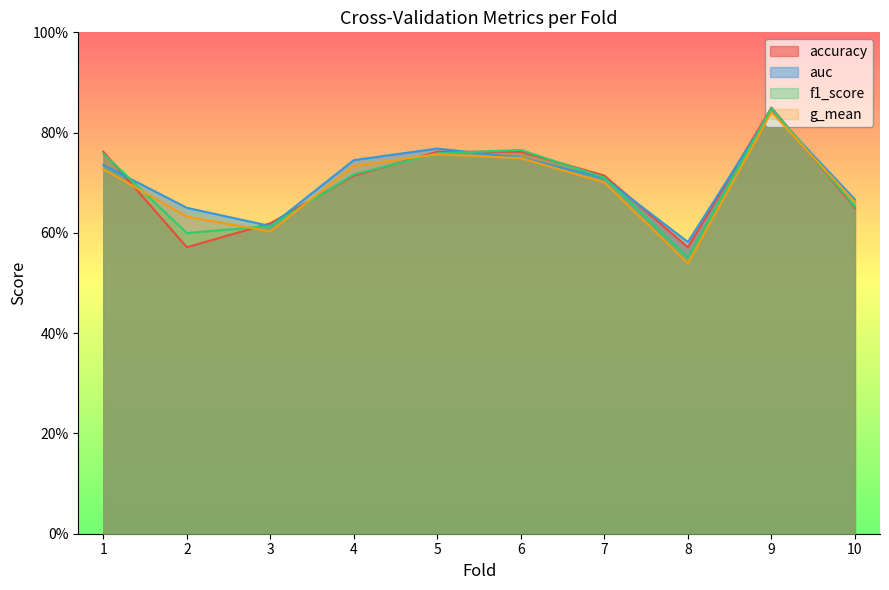

True or false: auc has a value of 0.7 at 4.

True